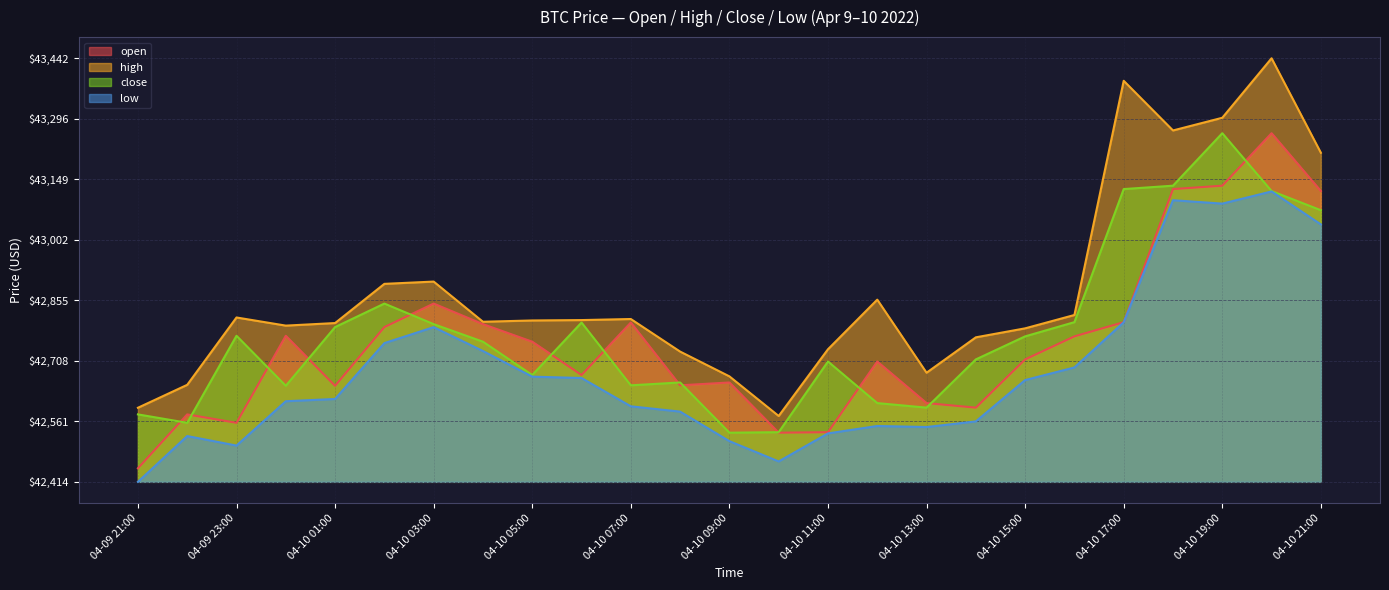

At which label is close closest to 42896?

04-10 02:00